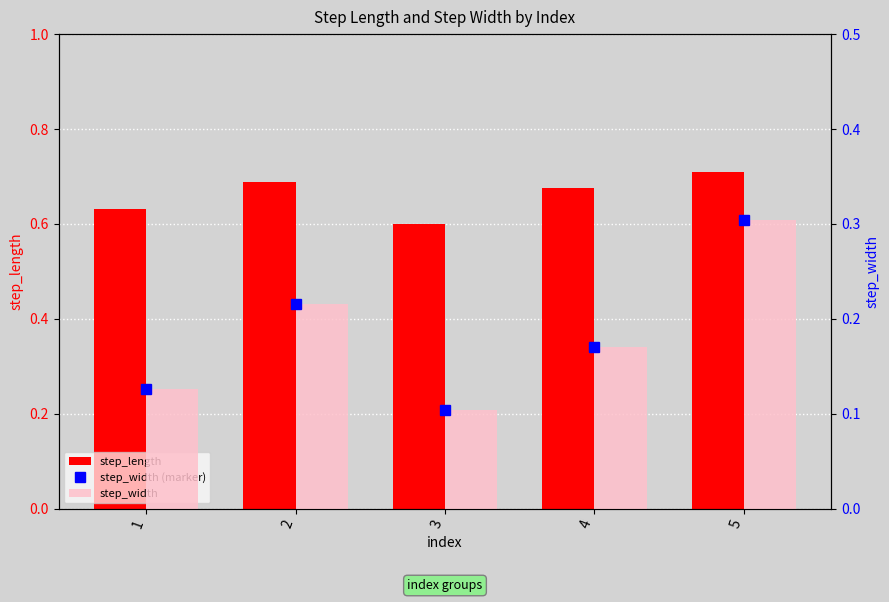

Reading right to left, transcribe all the data shown in this chart.

step_length: 0.7	0.7	0.6	0.7	0.6
step_width (marker): 0.3	0.2	0.1	0.2	0.1
step_width: 0.3	0.2	0.1	0.2	0.1